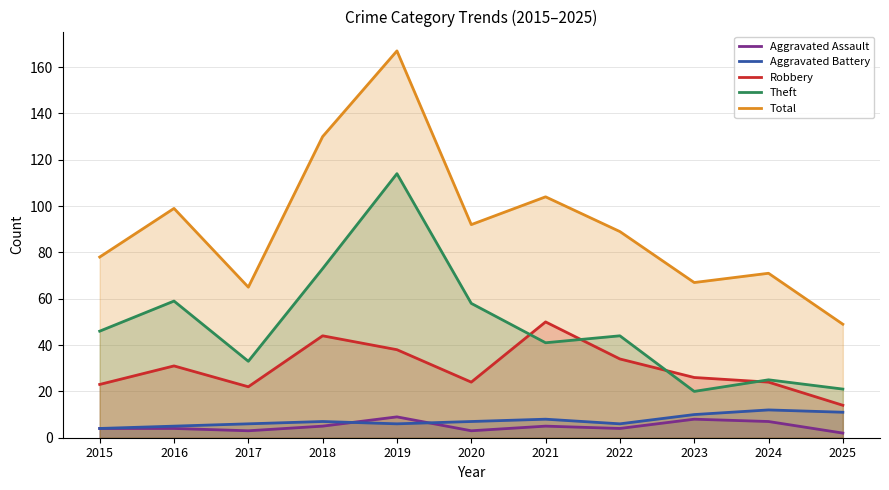

At which label does Robbery first exceed 26?

2016